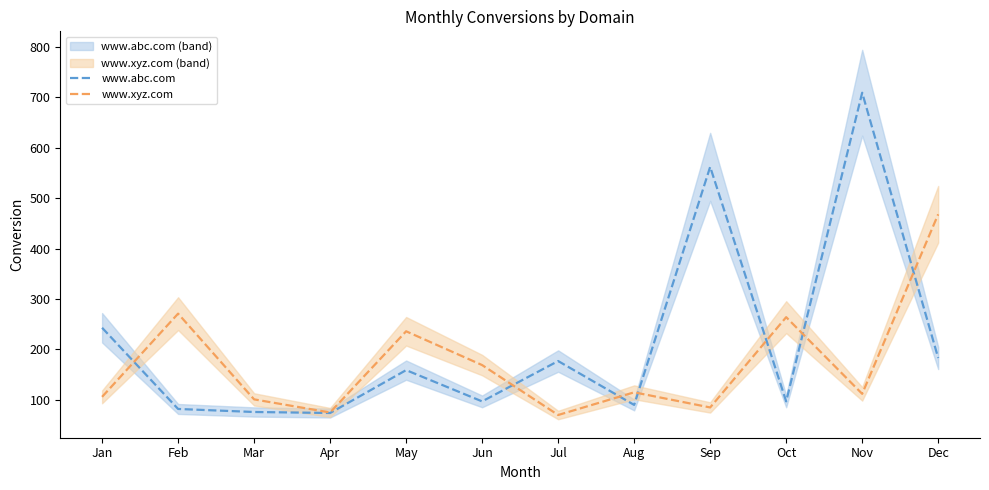

What is the lowest value of the www.xyz.com series?

70